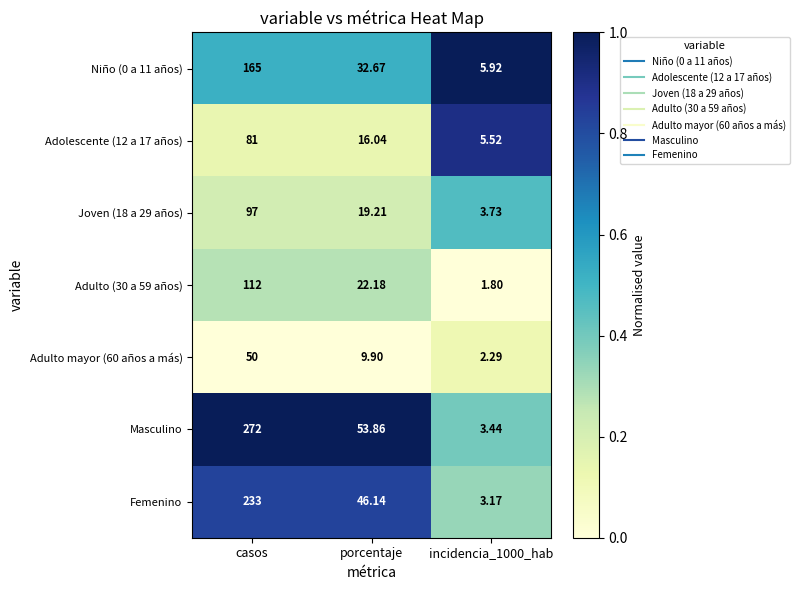

Which series changed the most between porcentaje and incidencia_1000_hab?

Masculino